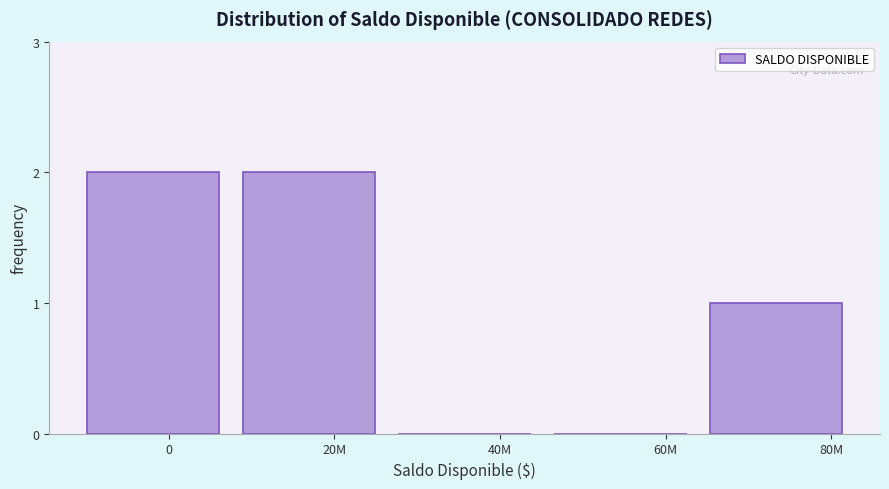

Reading left to right, transcribe all the data shown in this chart.

0=2	20M=2	40M=0	60M=0	80M=1